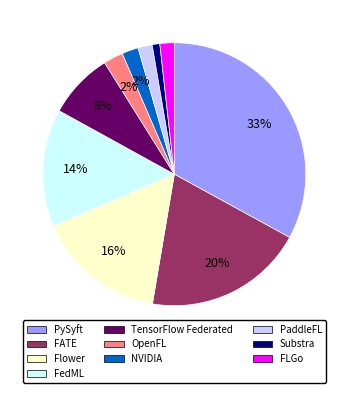

True or false: OpenFL accounts for 2% of the total.

True